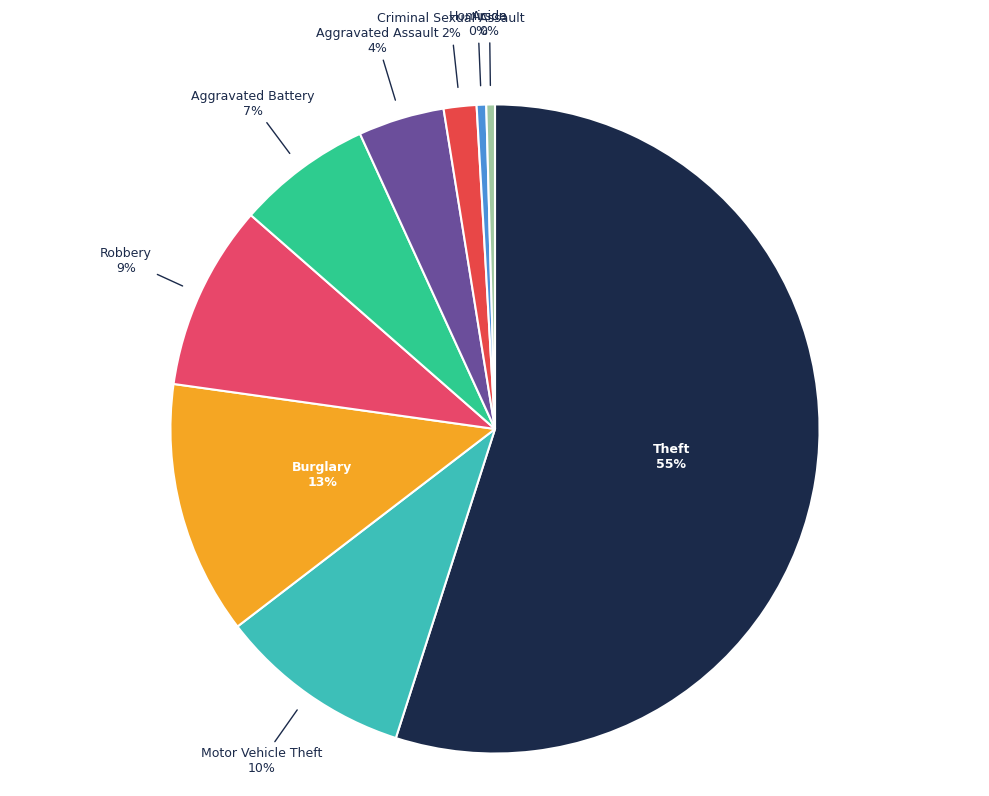

Is it true that Aggravated Battery is 1% of the pie?

False